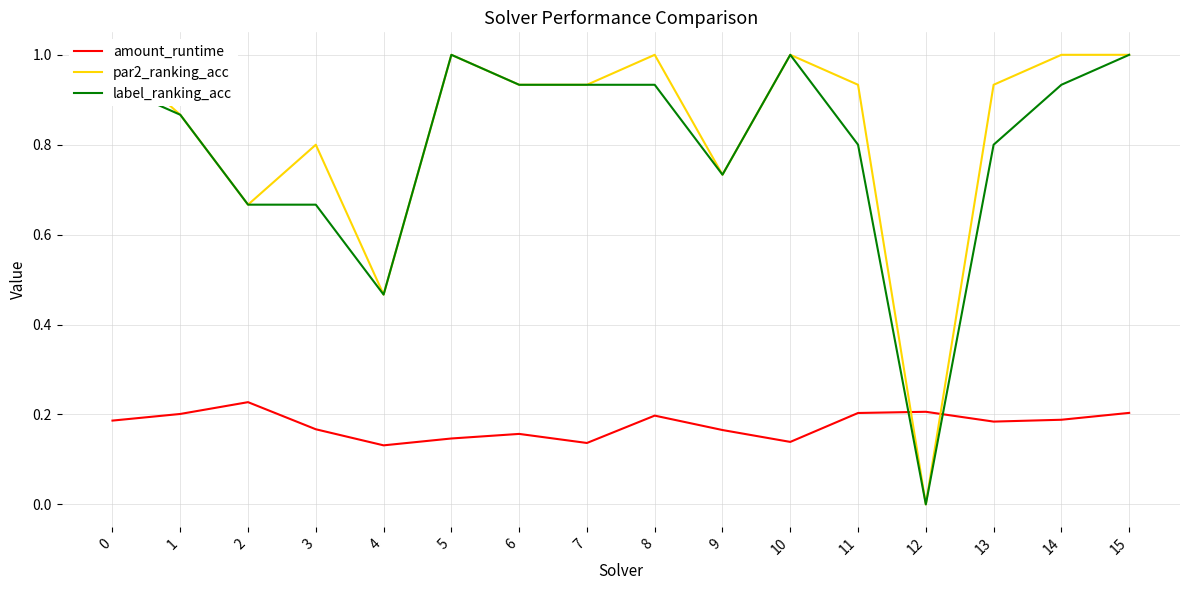

What is the approximate value of par2_ranking_acc at 15?

1.0